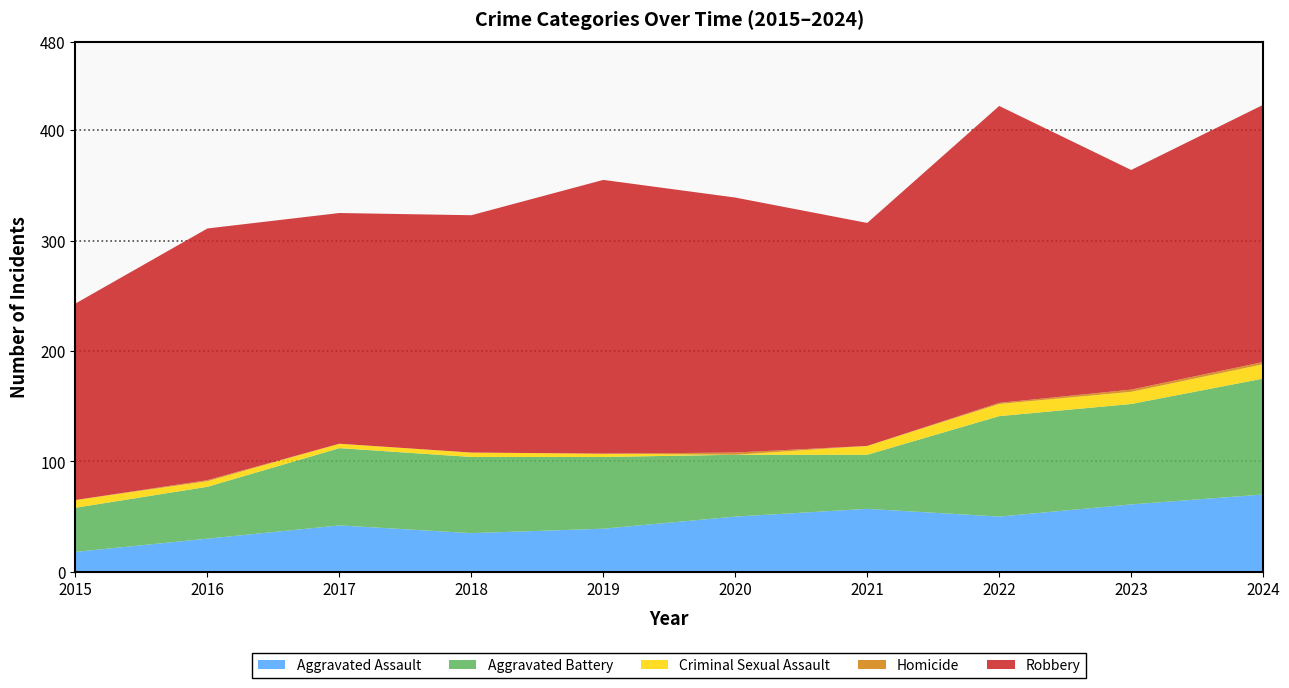

Reading left to right, list all the values displayed in this chart.

Aggravated Assault: 18	30	42	35	39	50	57	50	61	70
Aggravated Battery: 40	47	70	69	65	56	49	91	91	105
Criminal Sexual Assault: 7	5	4	4	3	0	8	11	11	13
Homicide: 0	1	0	0	0	2	0	1	2	2
Robbery: 178	228	209	215	248	231	202	269	199	233